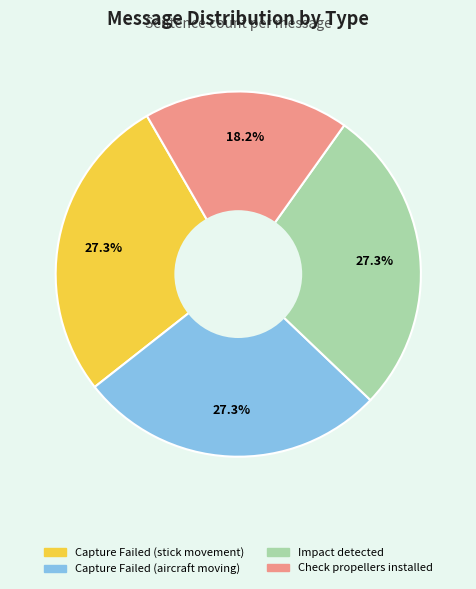

To the nearest percent, what is the difference between the Impact detected and Check propellers installed slice percentages?

9%